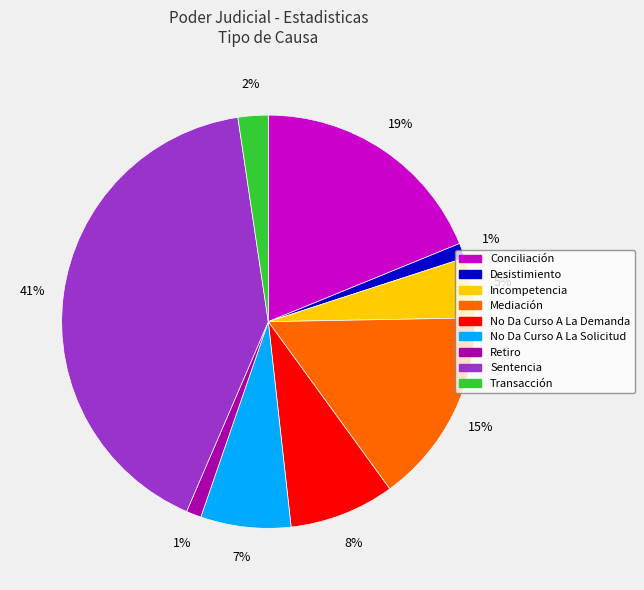

Which has a higher value, Transacción or Mediación?

Mediación